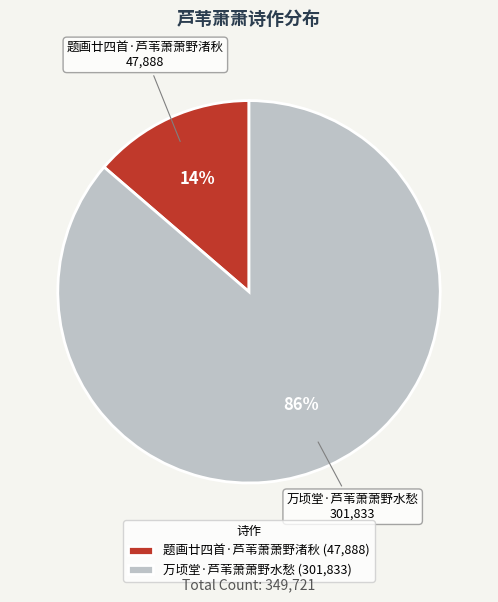

Is the sum of 万顷堂·芦苇萧萧野水愁 (301,833) and 题画廿四首·芦苇萧萧野渚秋 (47,888) greater than half?

Yes